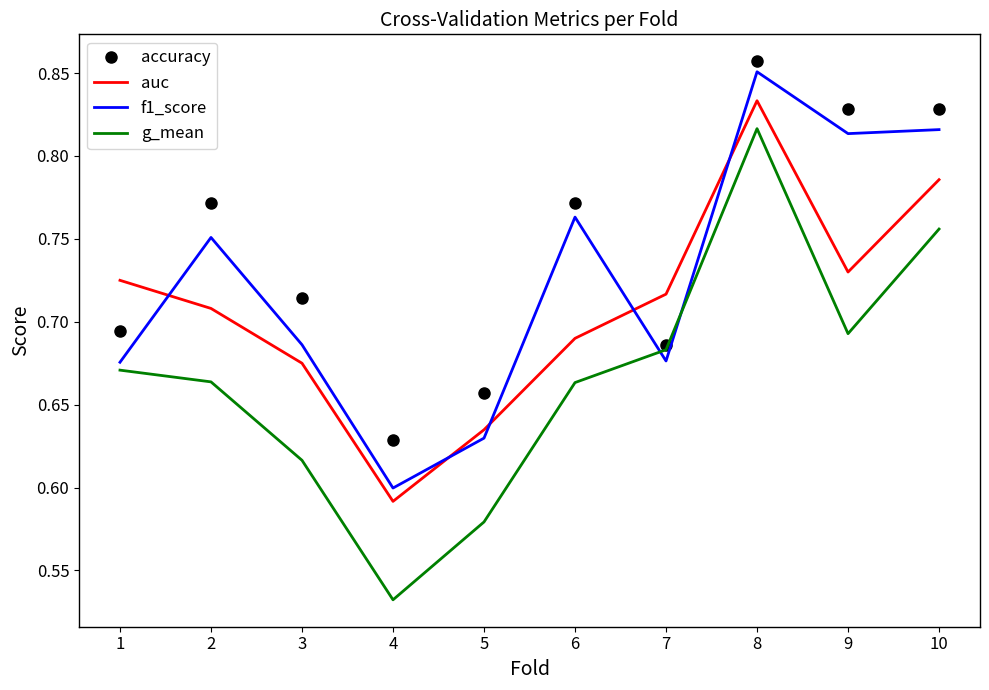

What is the difference between the maximum and minimum values in the f1_score series?

0.3